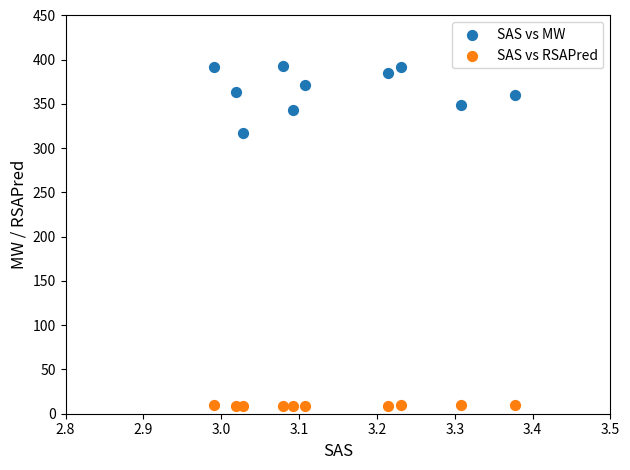

Which series contains the lowest Y value?

SAS vs RSAPred